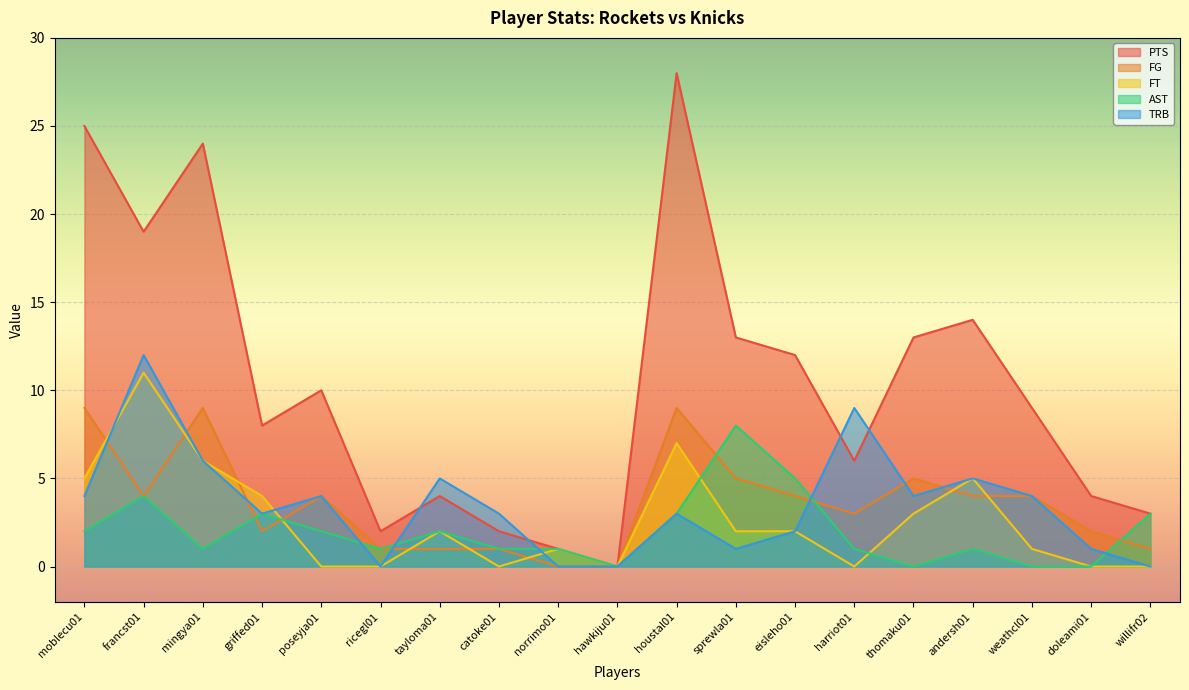

At which category is the sum across all series the highest?

francst01